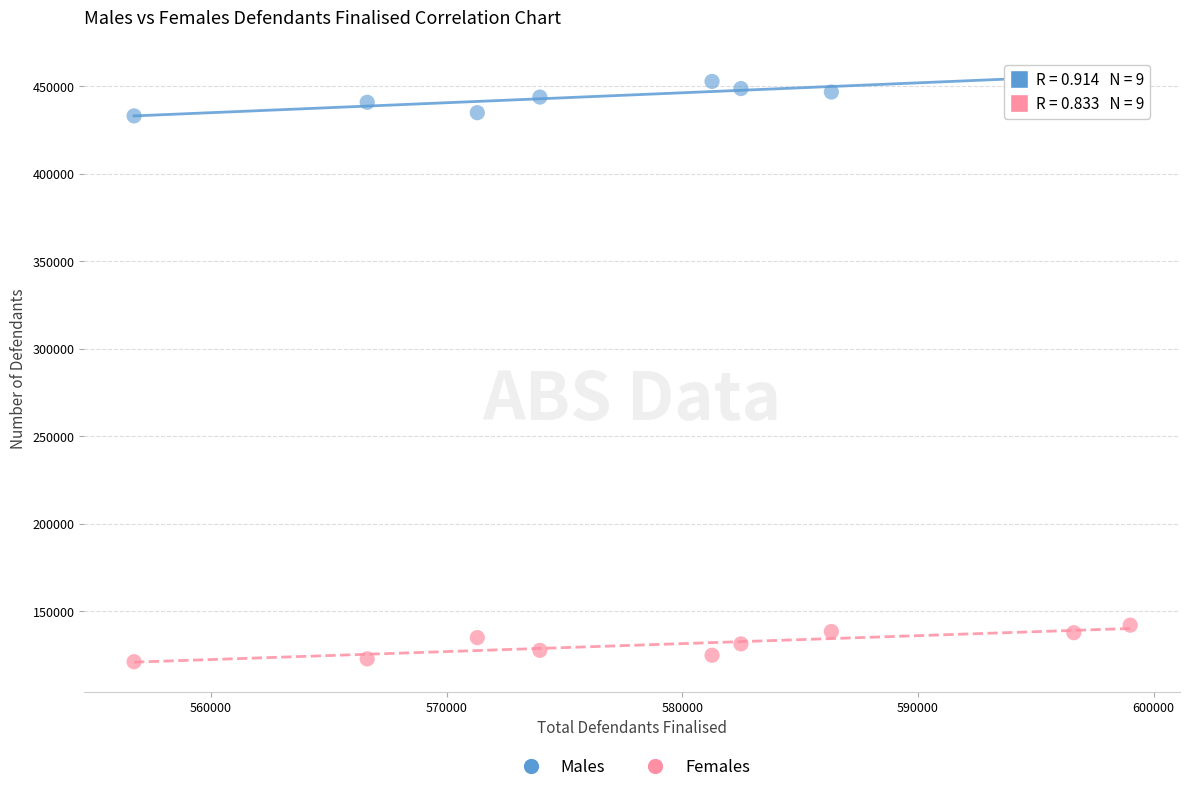

Across all data points, what is the range of X values (max minus min)?

42270